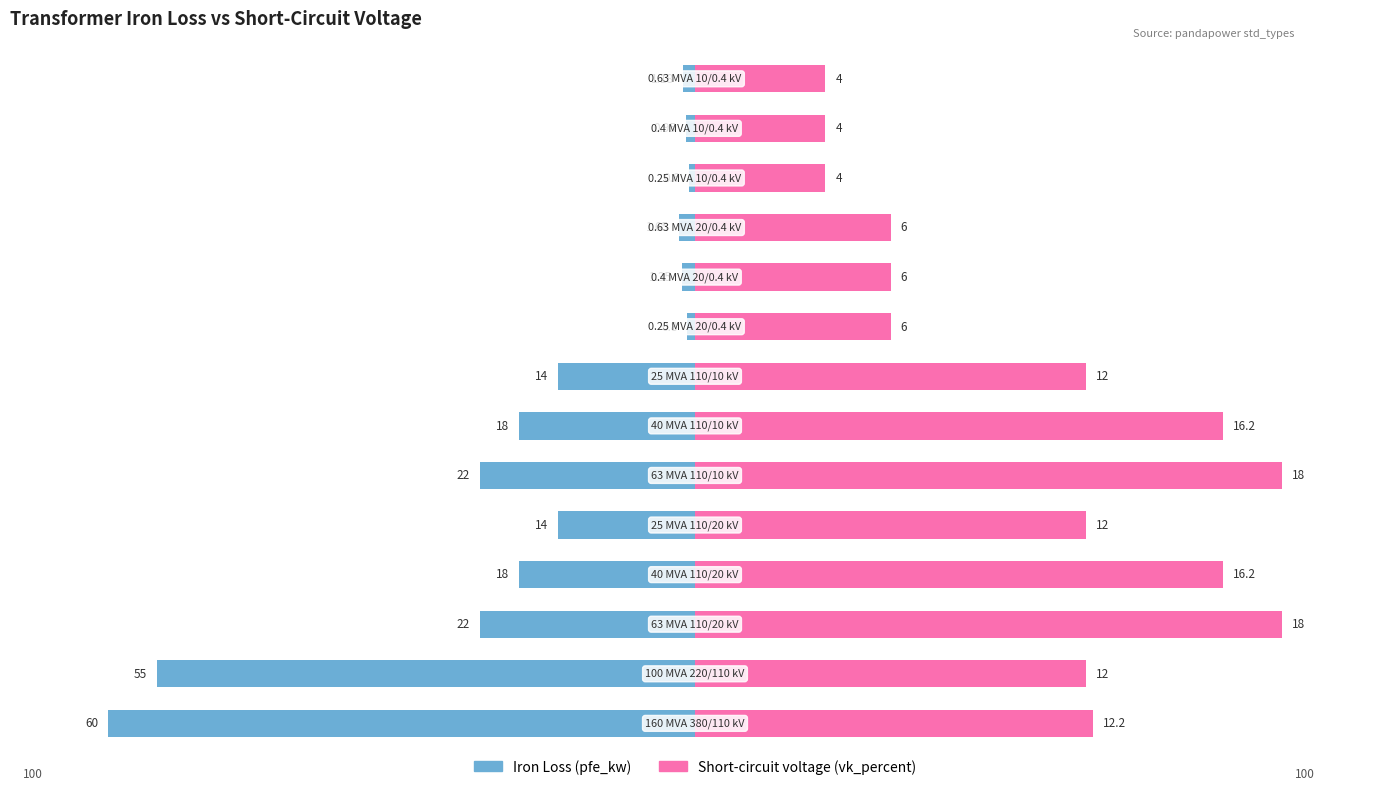

How many bars are there in each group?

2